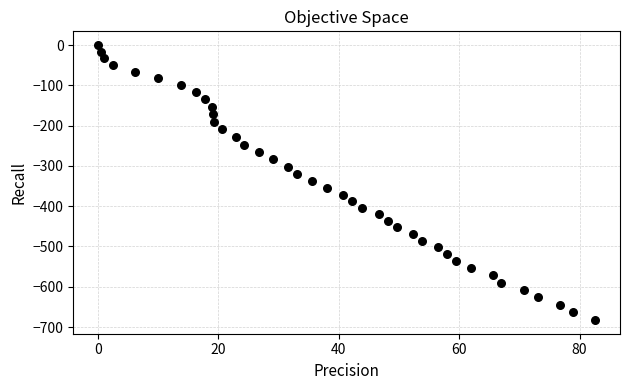

What is the range of Y values (max minus min)?

682.5